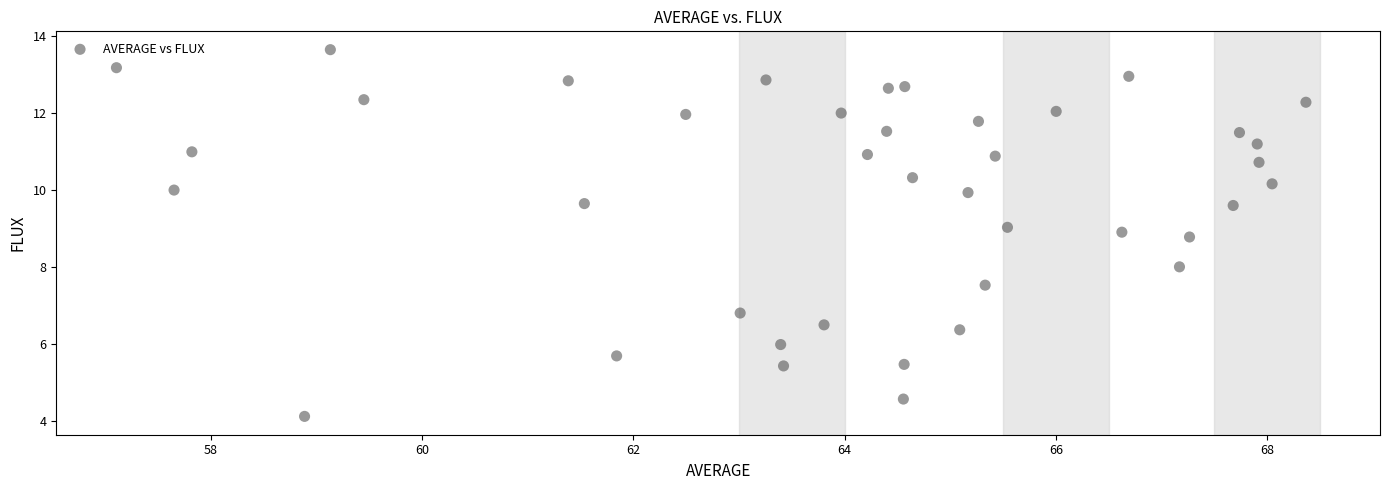

What is the range of Y values (max minus min)?

9.5